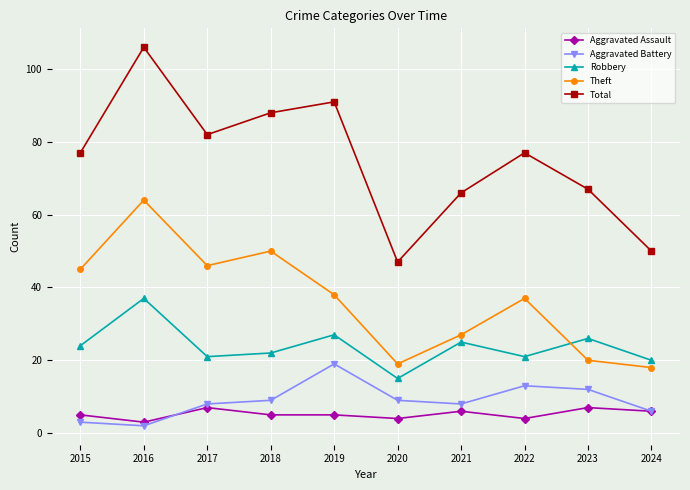

True or false: Total and Aggravated Battery intersect in this chart.

False